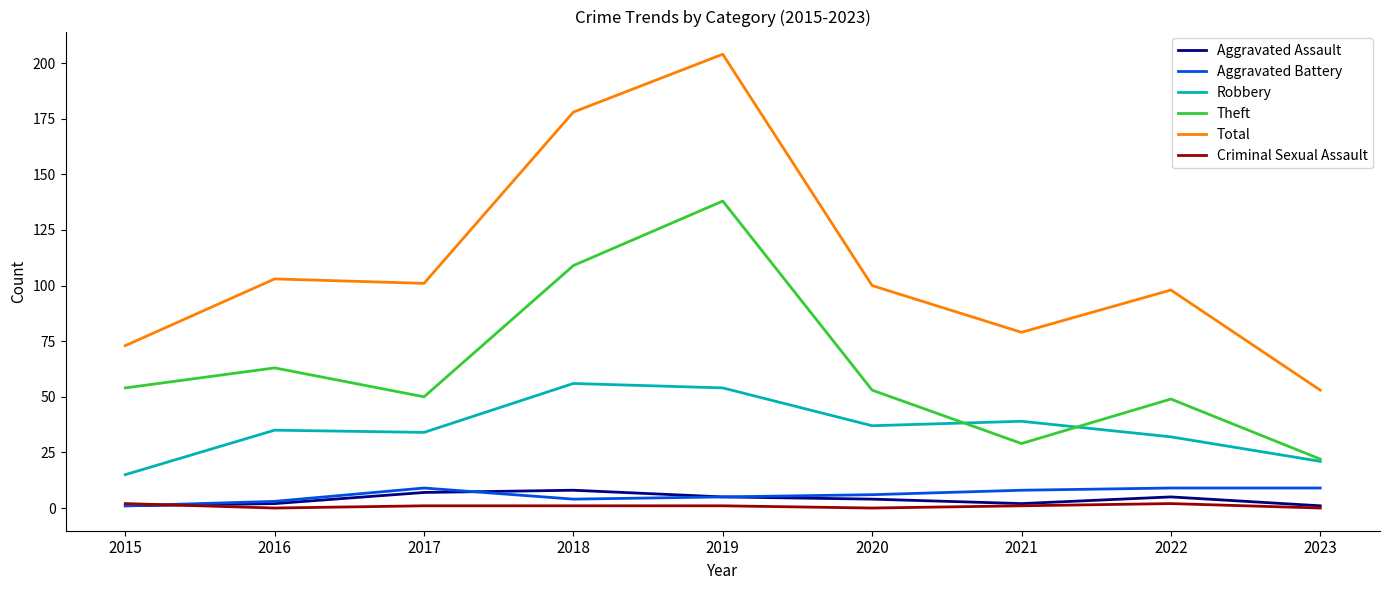

Does the chart display data point markers on the line(s)?

No